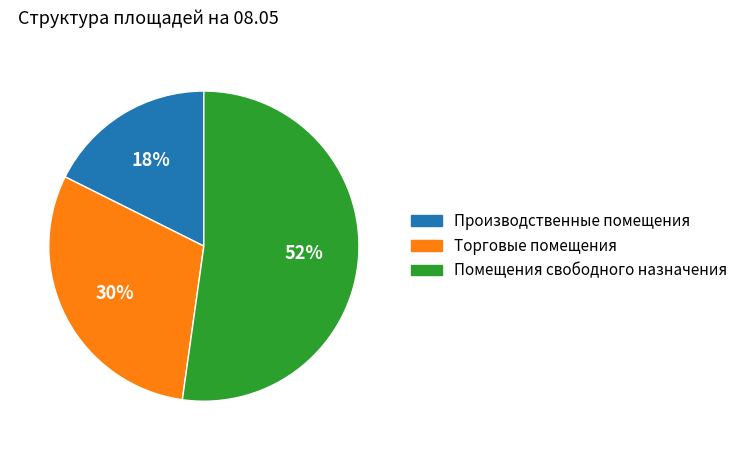

Is it true that Производственные помещения is 18% of the pie?

True